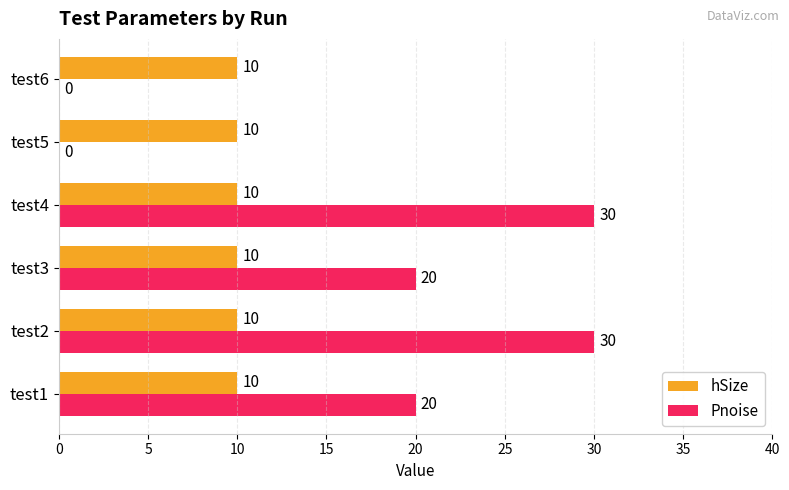

True or false: hSize has a value of 6 at test4.

False